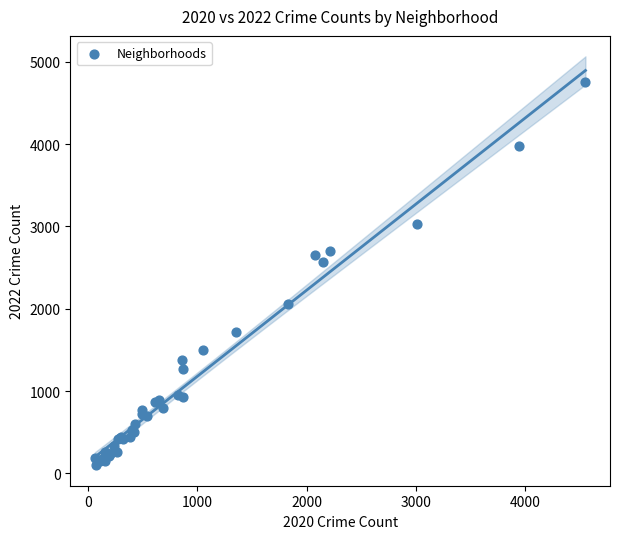

What Y value in the scatter plot is closest to 2430?

2566